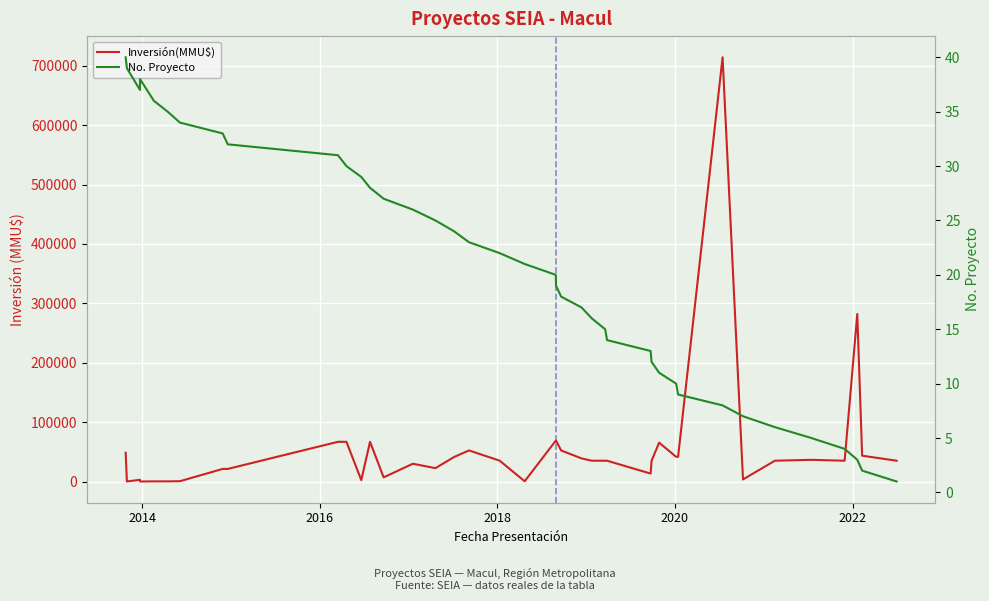

What are all the series names shown in the legend?

Inversión(MMU$), No. Proyecto